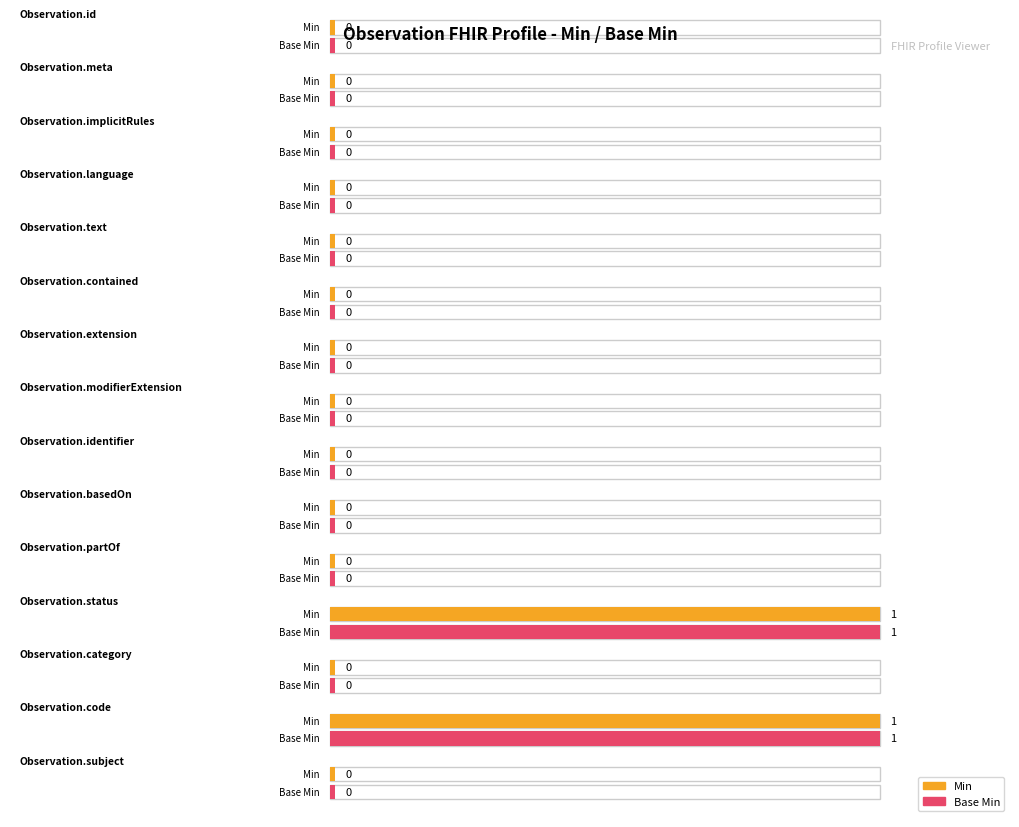

Which has a higher value, Observation.id or Observation.contained?

Observation.id